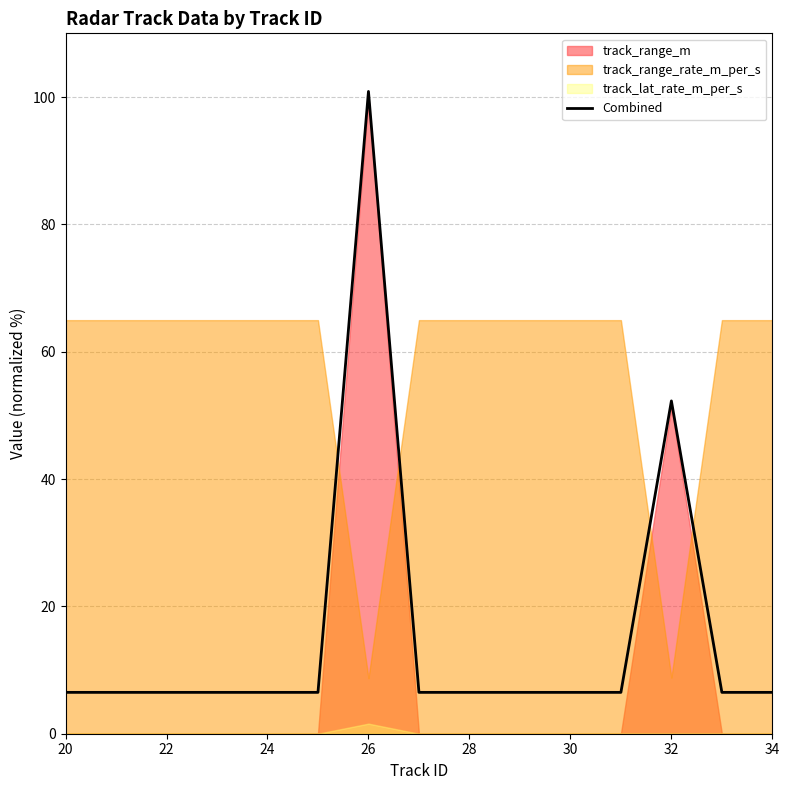

What is the minimum value for Combined?

6.5